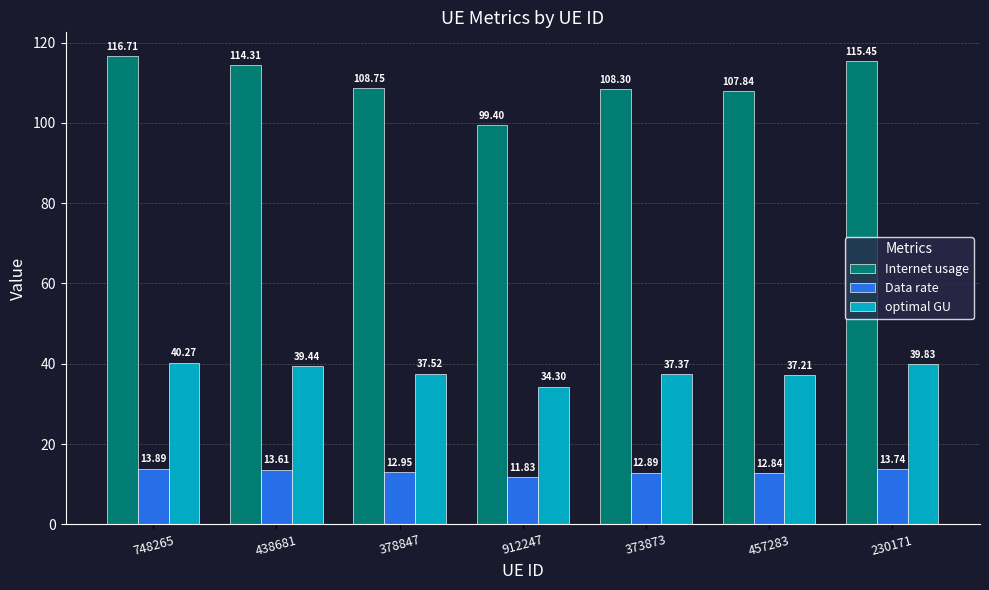

Is the value of Data rate at 748265 greater than the value of optimal GU at 748265?

No